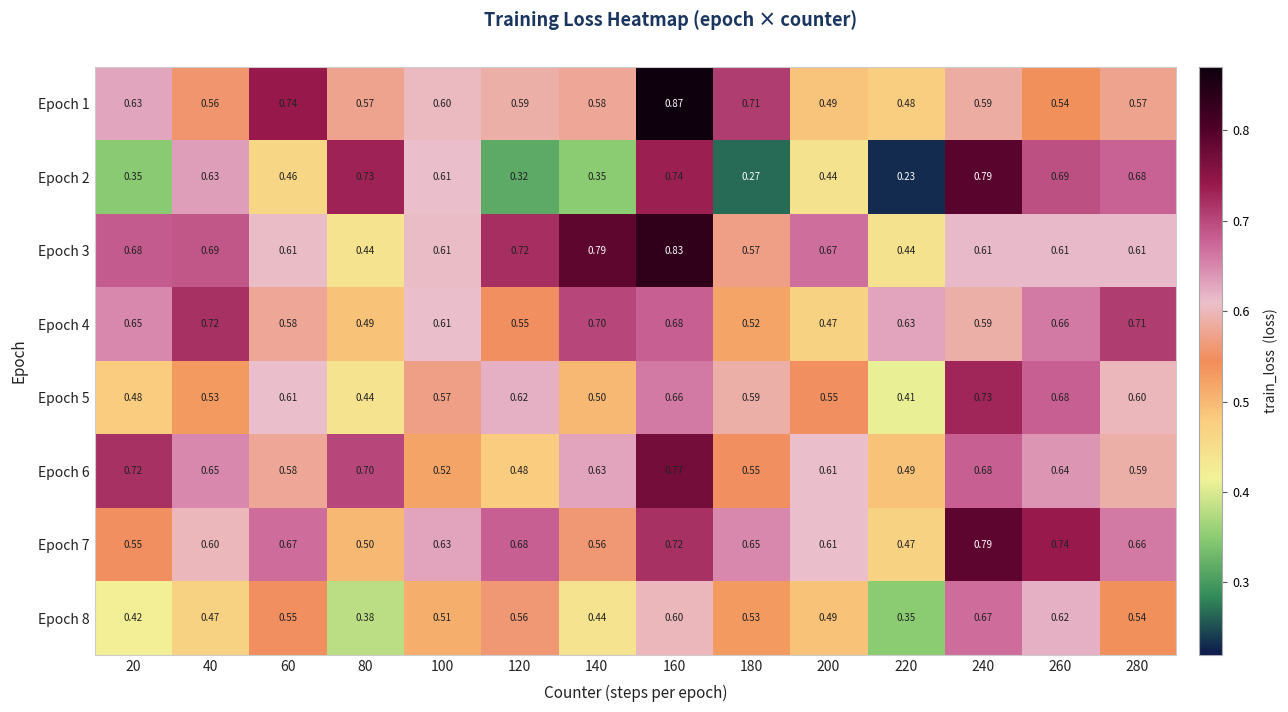

Is the value of Epoch 6 at 140 greater than the value of Epoch 4 at 100?

Yes